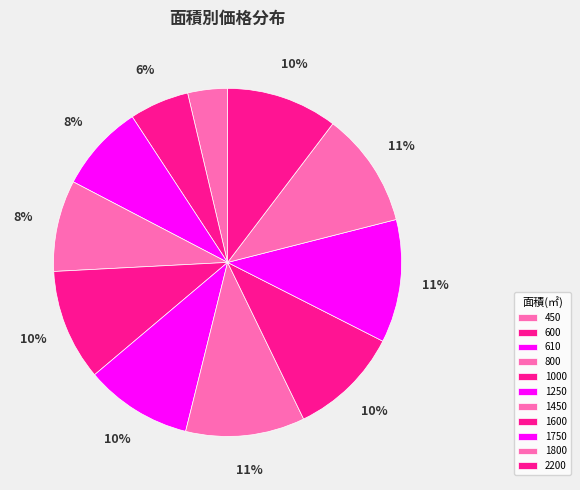

Approximately how many times larger is the value at 1250 compared to 450?

2.7